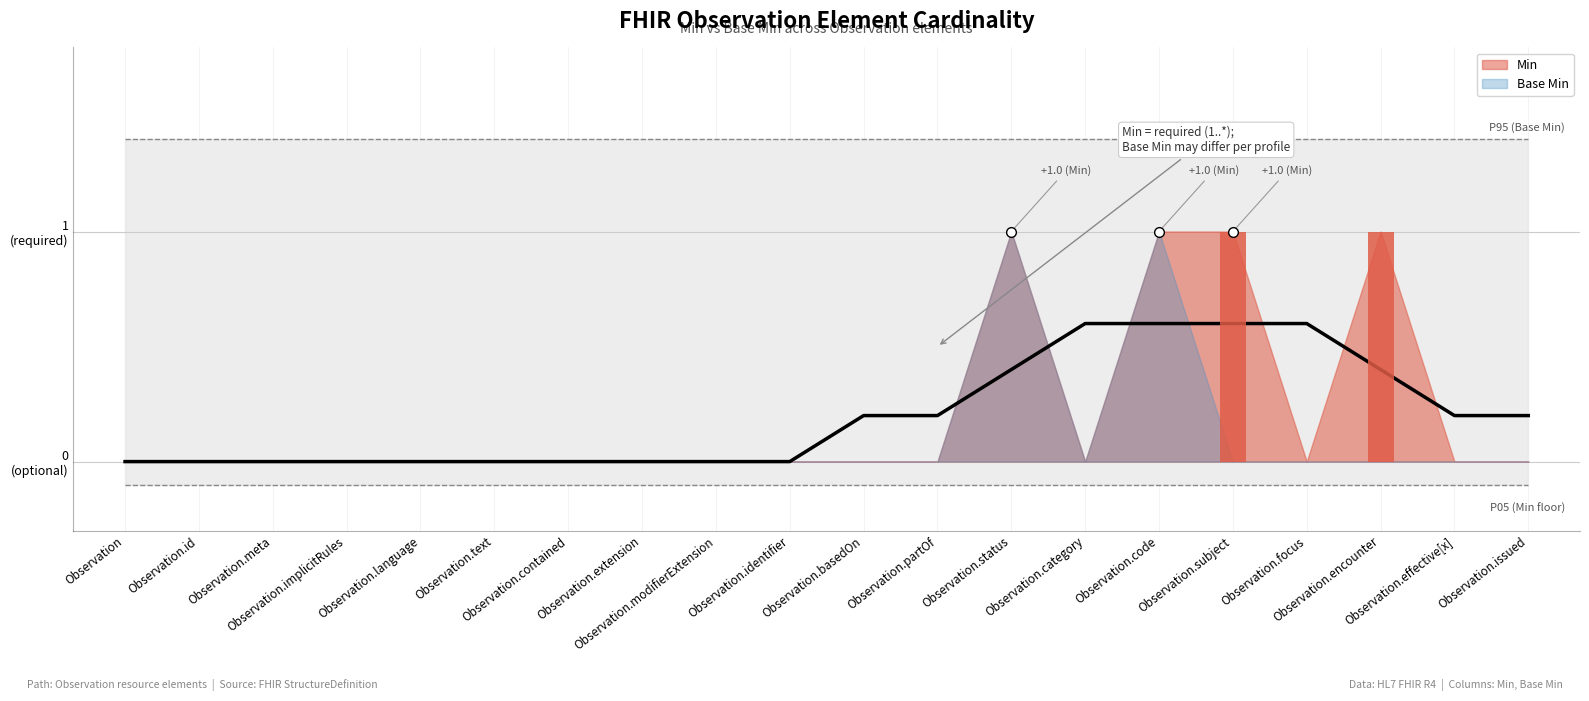

What is the highest value of the Min series?

1